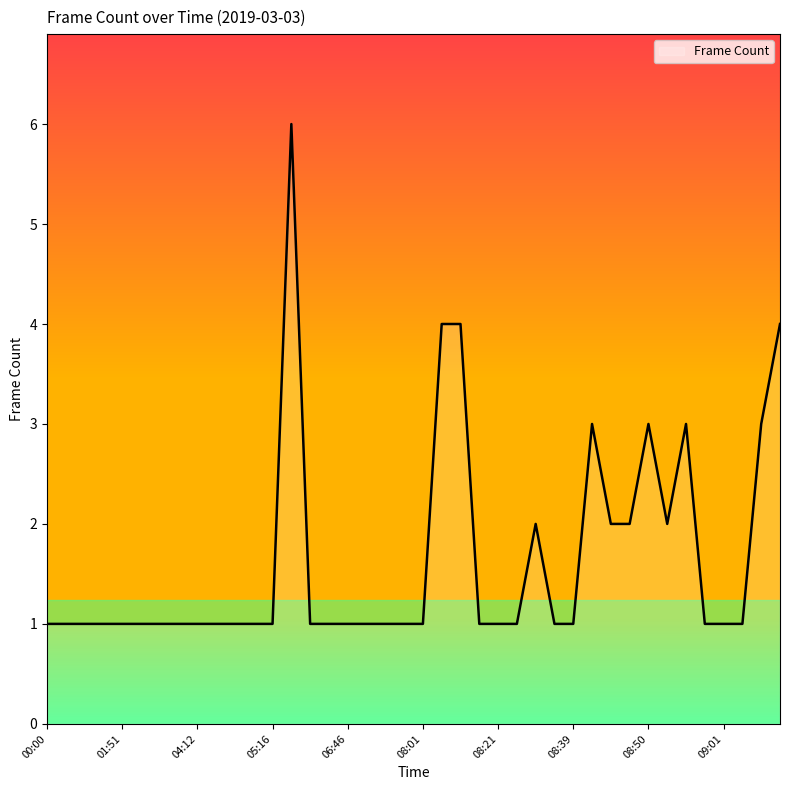

Is this an area chart (filled region under the line)?

No